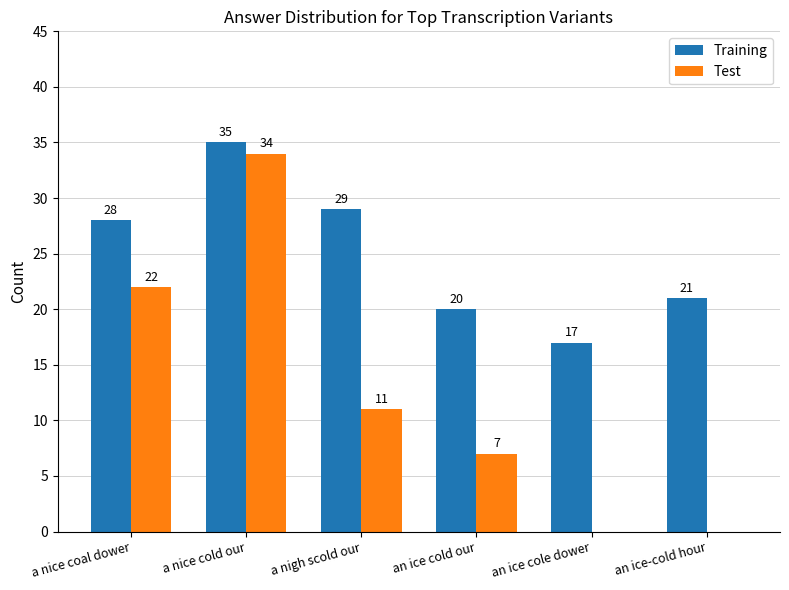

Reading left to right, extract all data points from this chart.

Training: 28	35	29	20	17	21
Test: 22	34	11	7	0	0